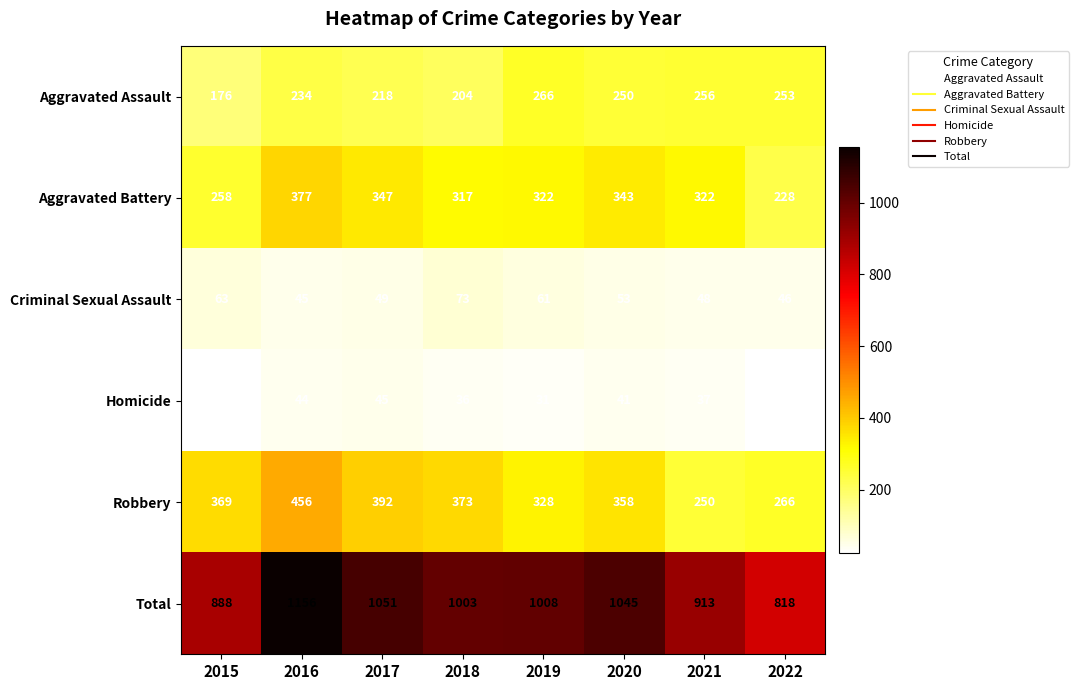

Which series changed the most between 2019 and 2021?

Total